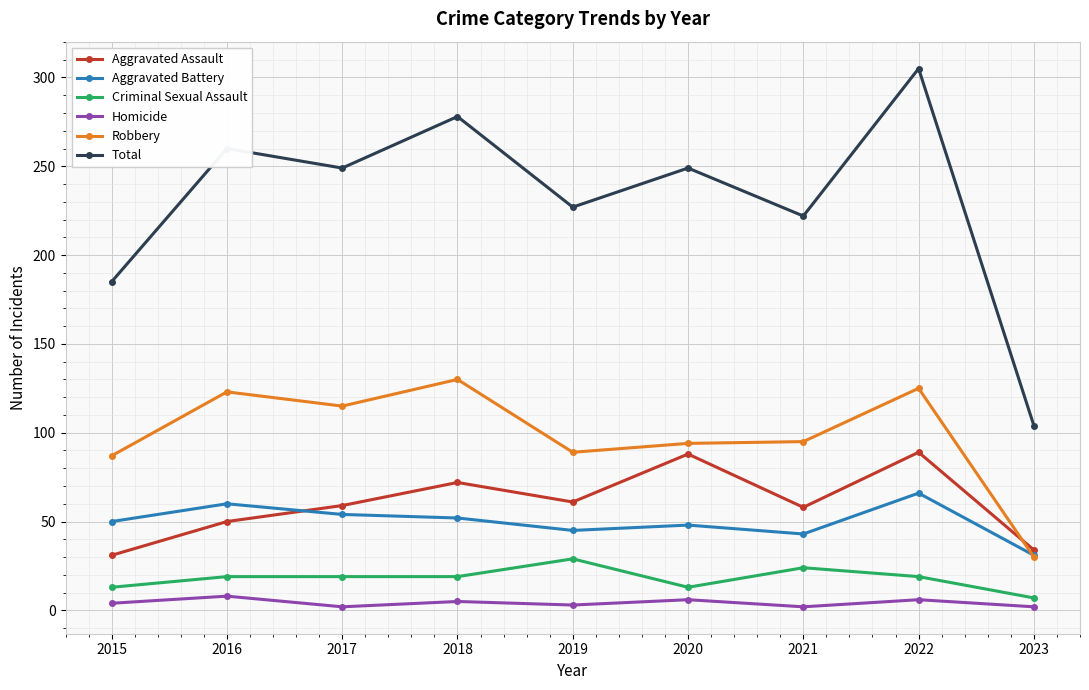

What is the sum of the Total values at 2018 and 2019?

505